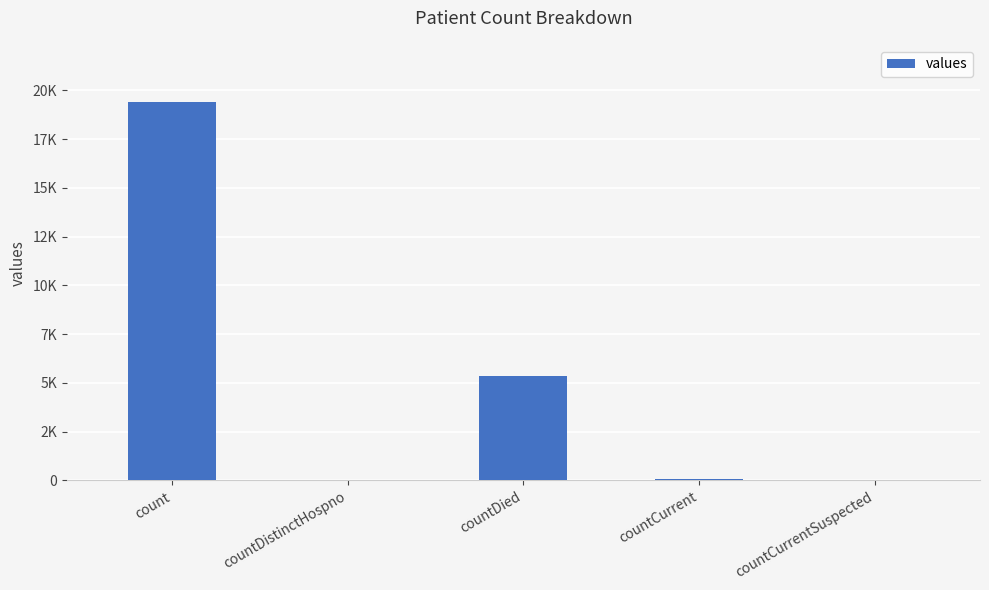

What is the label of the 3rd bar from the right?

countDied